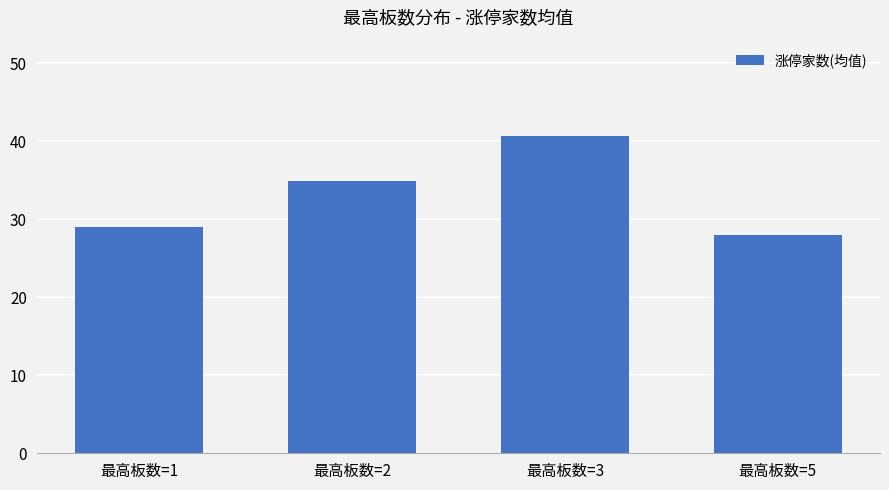

Does the chart contain any negative values?

No